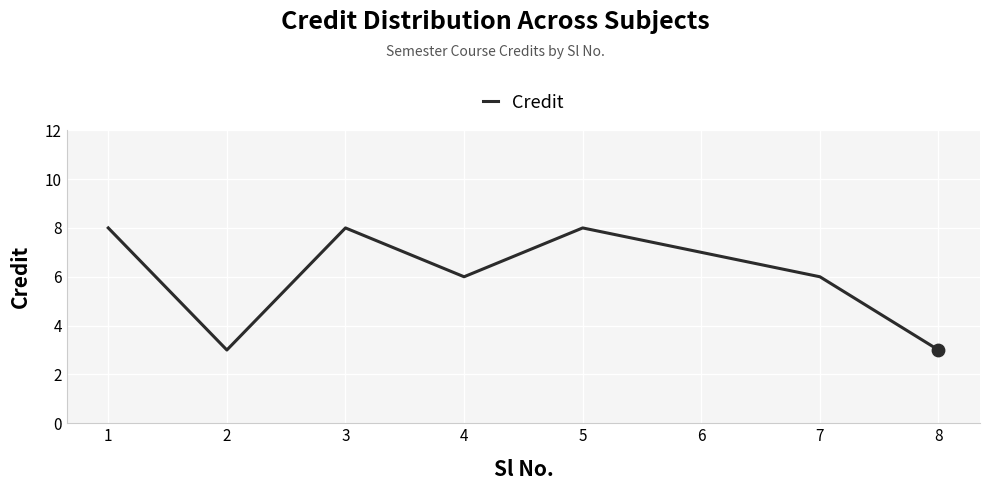

What is the change in value from 4 to 5?

+2